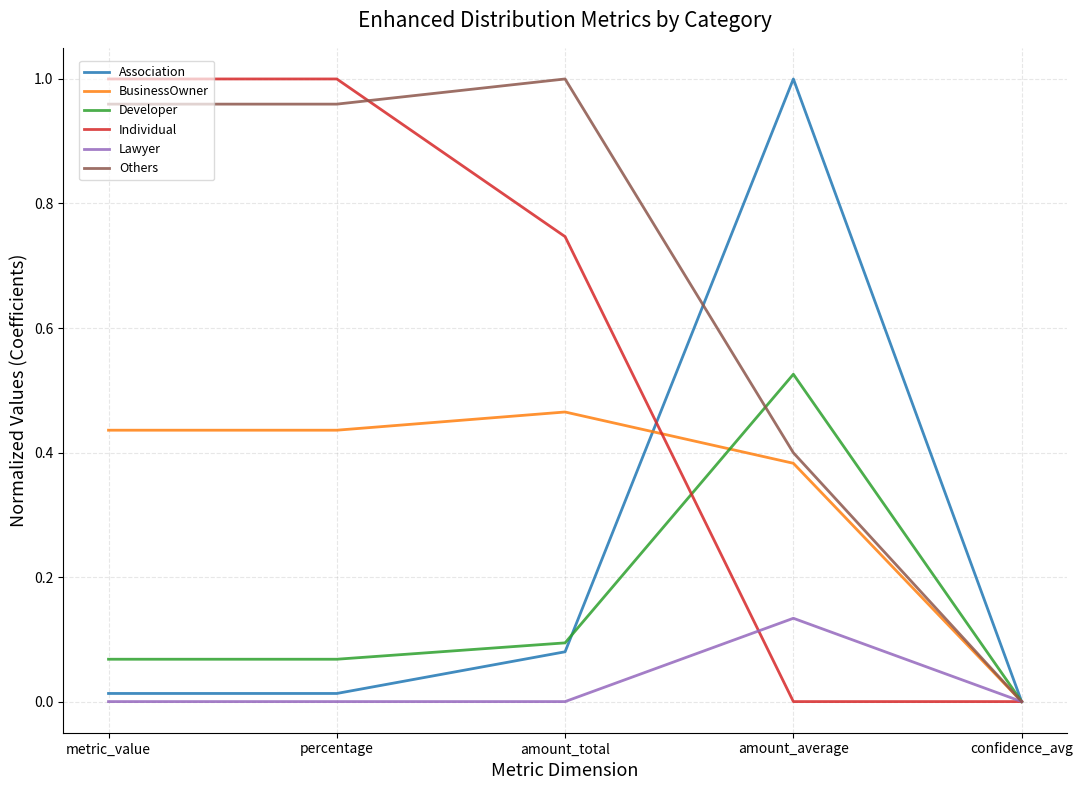

Does the chart have visible grid lines?

Yes